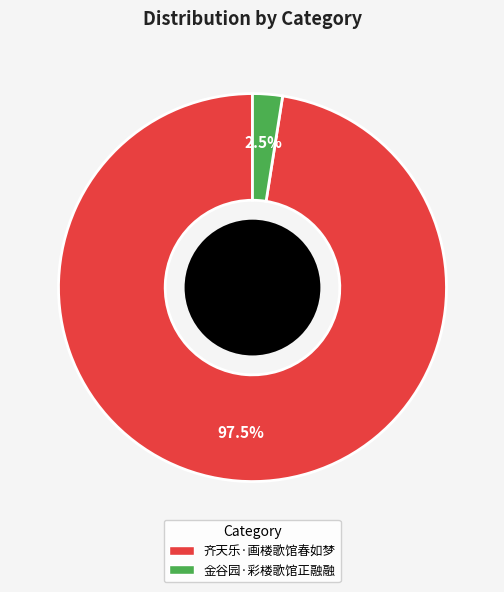

Which has a higher value, 齐天乐·画楼歌馆春如梦 or 金谷园·彩楼歌馆正融融?

齐天乐·画楼歌馆春如梦